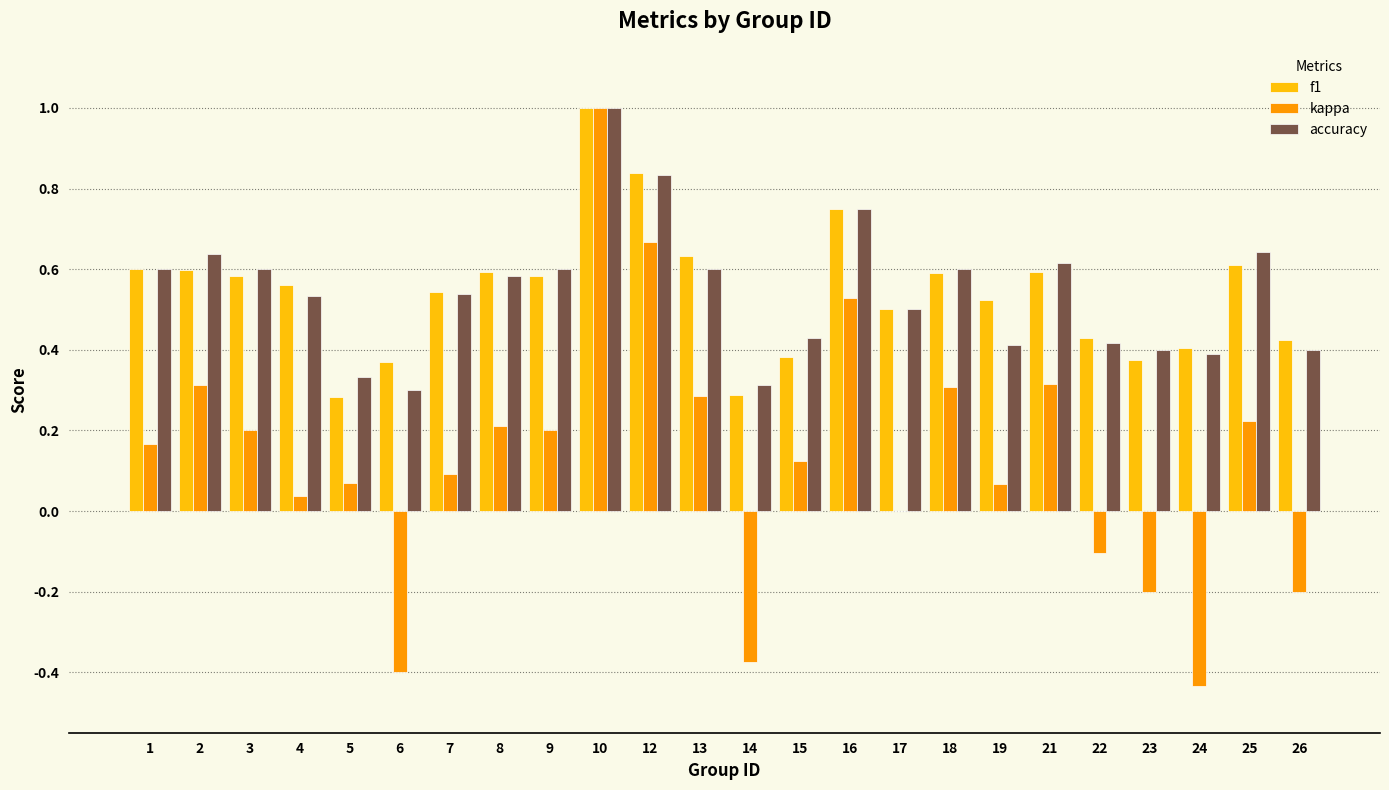

Is it true that f1 equals 0.8 at 25?

False